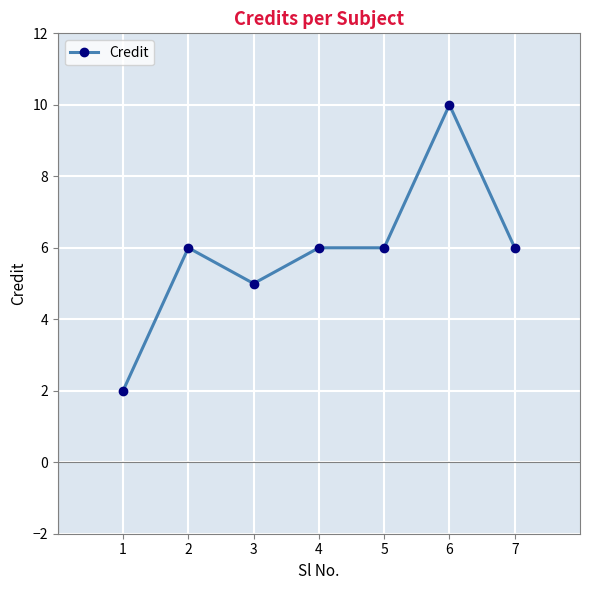

How many values are between 5 and 6?

5